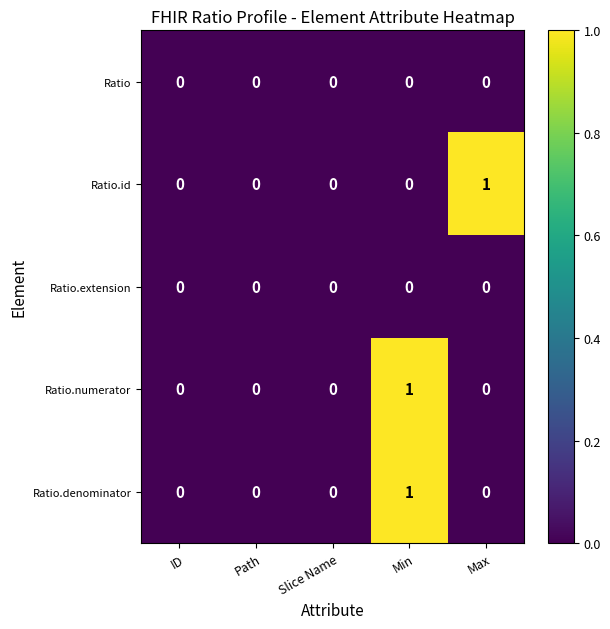

What is the difference between the highest and lowest values at Min?

1